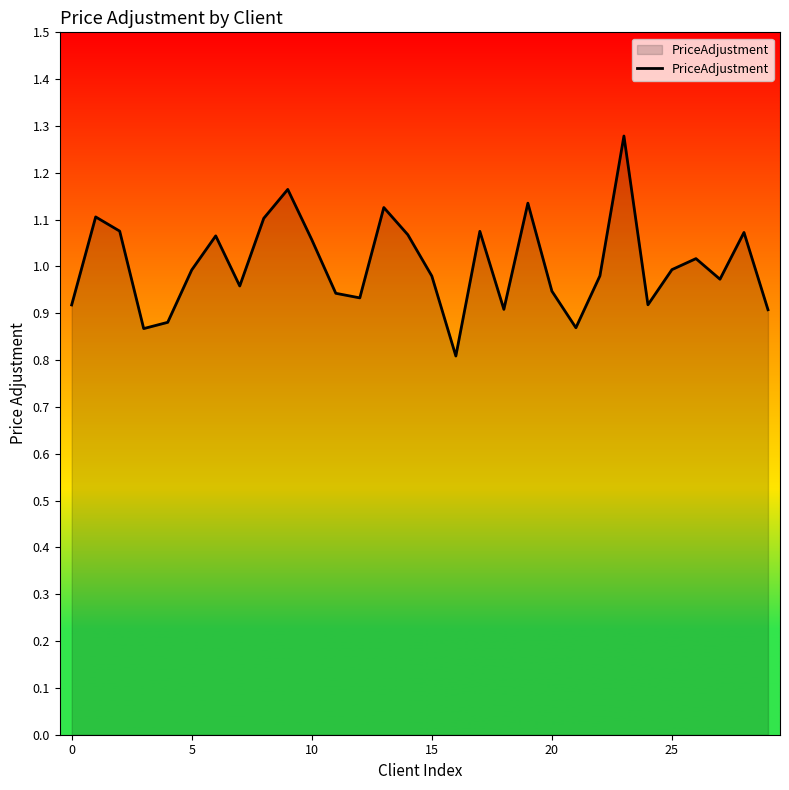

What is the minimum value shown in the chart?

0.8